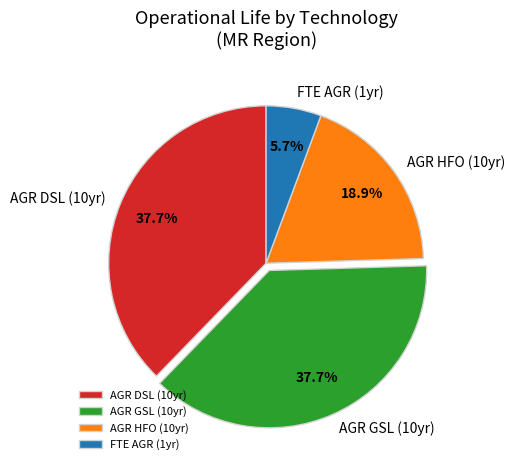

Which slice is the smallest?

FTE AGR (1yr)